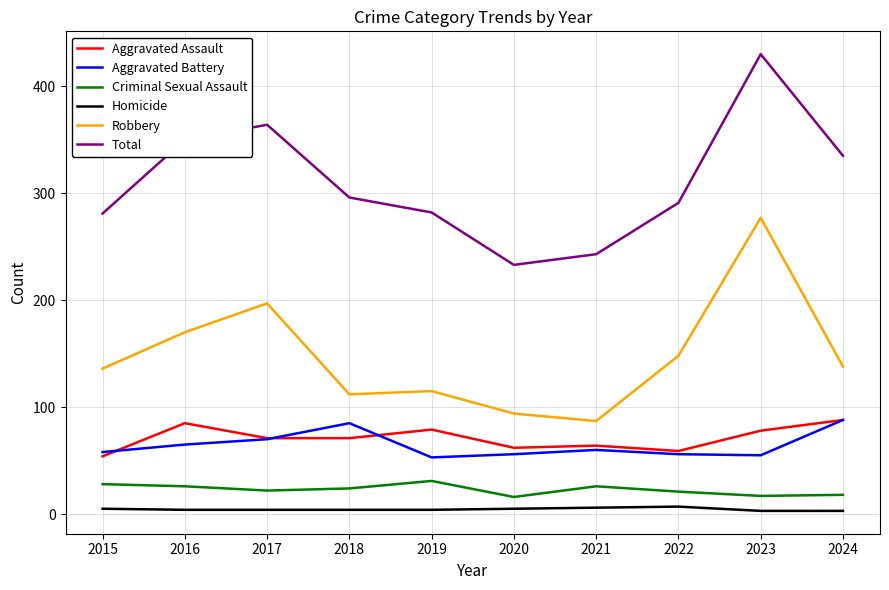

What is the maximum value shown in the chart?

430